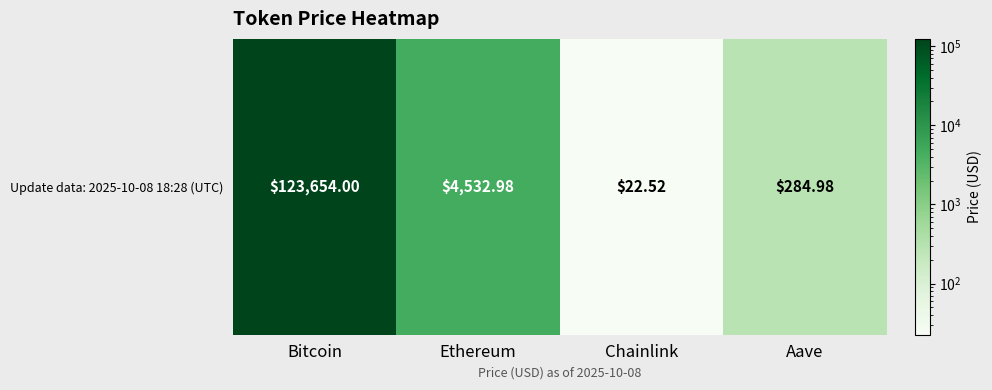

What is the change in value from Bitcoin to Ethereum?

-119121.0